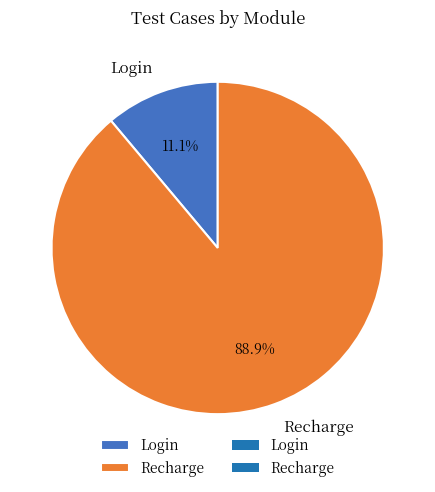

Is it true that Login is 21% of the pie?

False